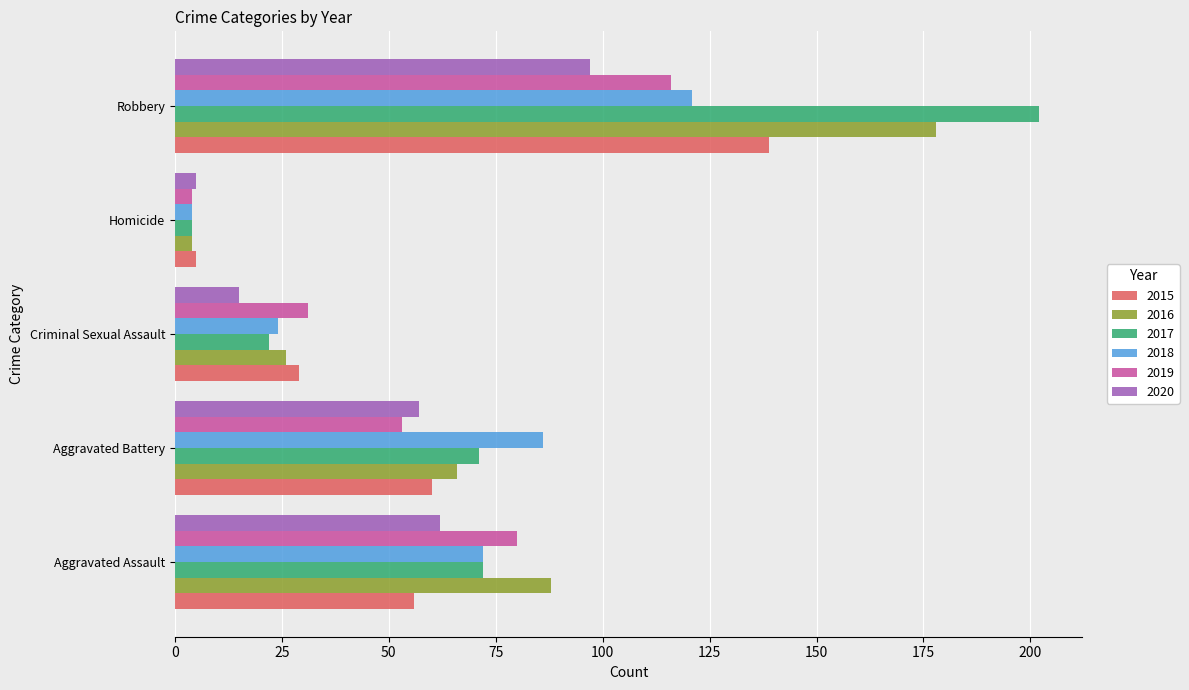

Is the value of 2019 at Aggravated Battery greater than the value of 2015 at Criminal Sexual Assault?

Yes